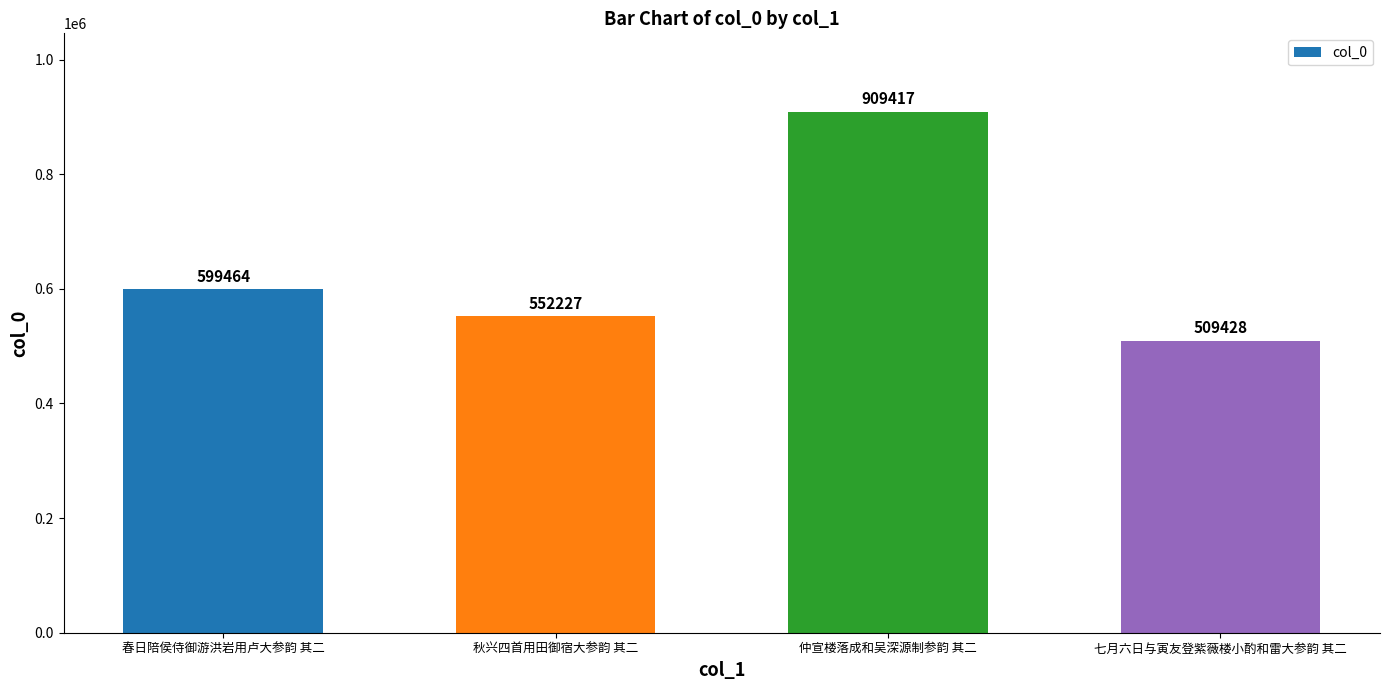

List the labels in order of value, largest first.

仲宣楼落成和吴深源制参韵 其二, 春日陪侯侍御游洪岩用卢大参韵 其二, 秋兴四首用田御宿大参韵 其二, 七月六日与寅友登紫薇楼小酌和雷大参韵 其二